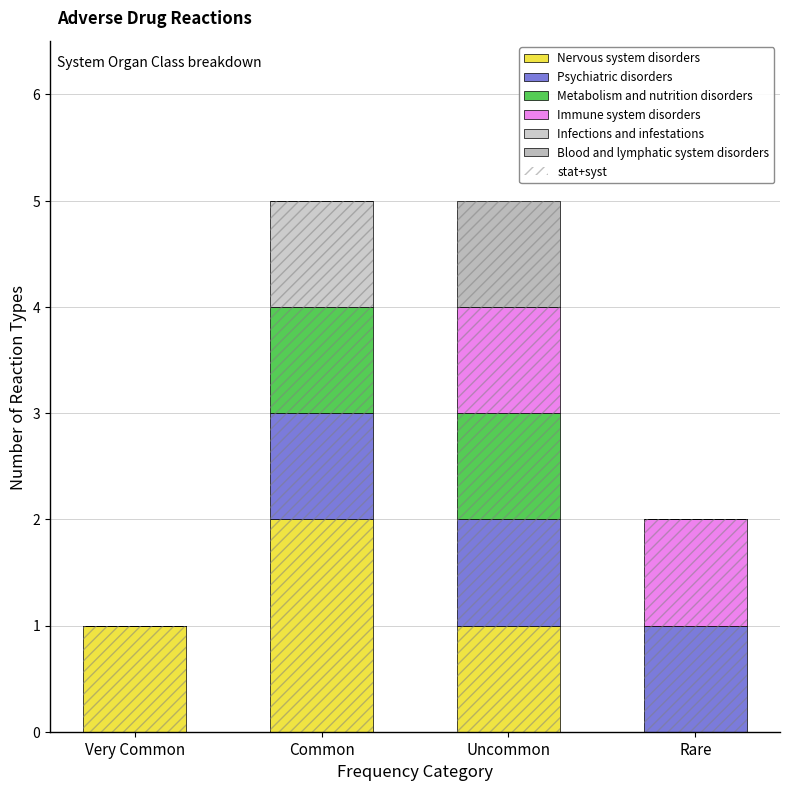

List the series in order of their peak value, lowest first.

Psychiatric disorders, Metabolism and nutrition disorders, Immune system disorders, Infections and infestations, Blood and lymphatic system disorders, Nervous system disorders